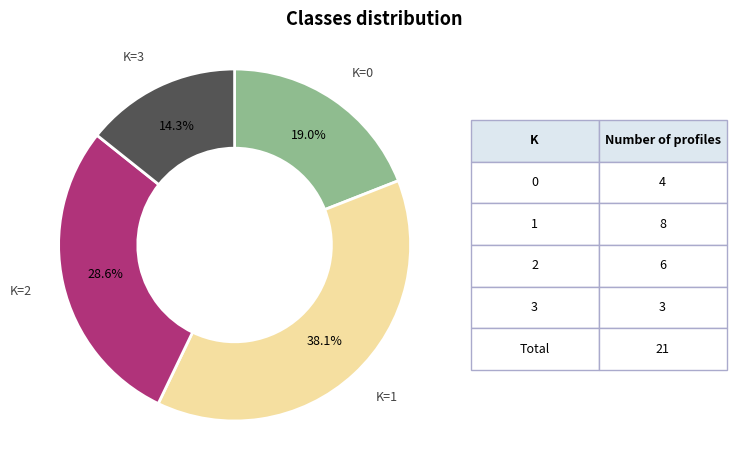

Does any single category account for the majority?

No